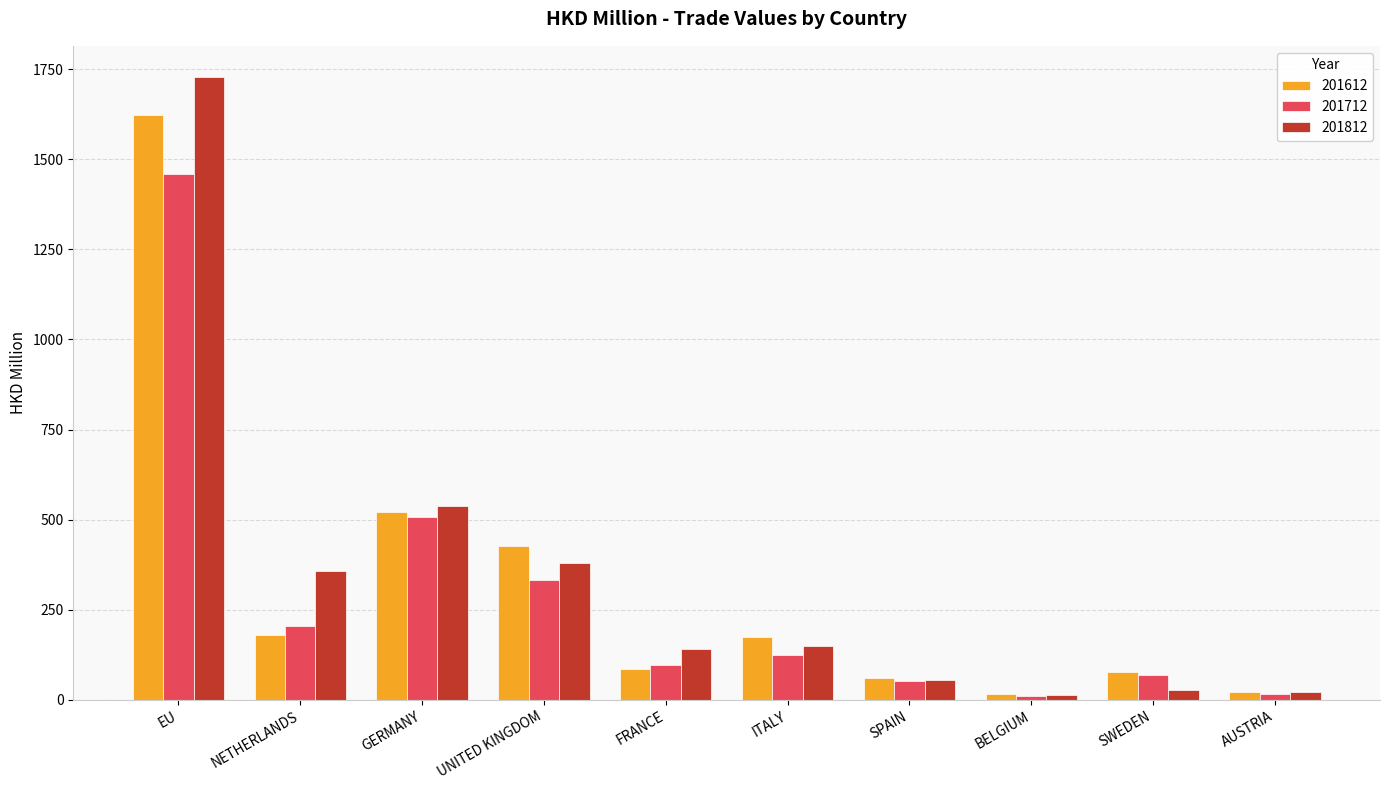

At which category is the sum across all series the highest?

EU